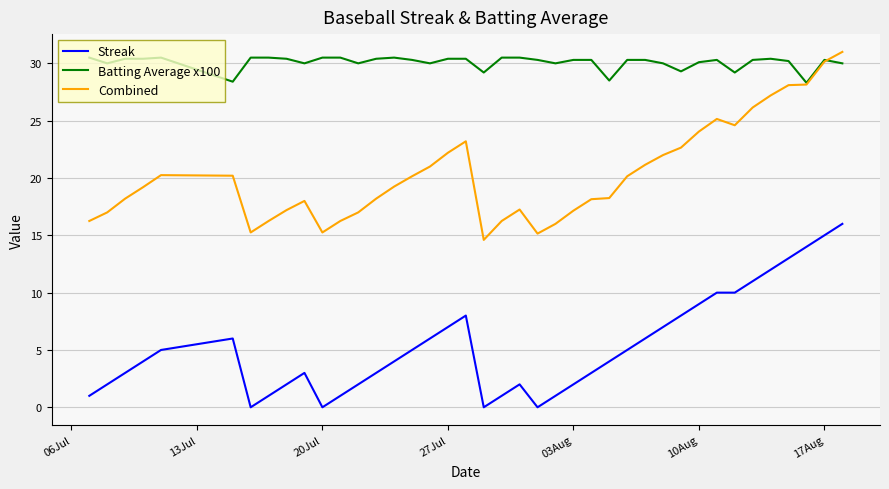

Does the chart display data point markers on the line(s)?

No